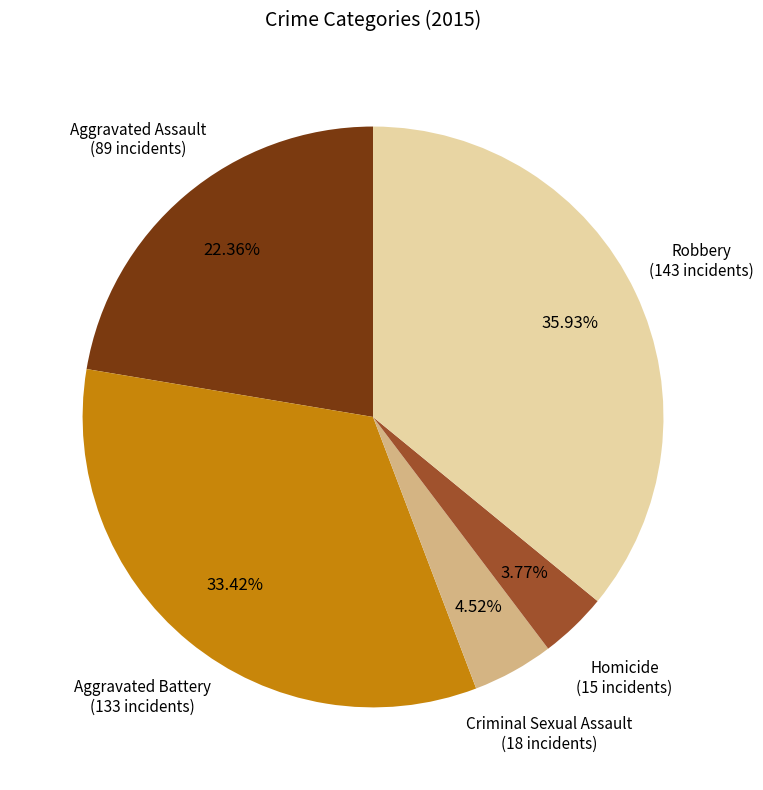

How many segments does this pie chart have?

5